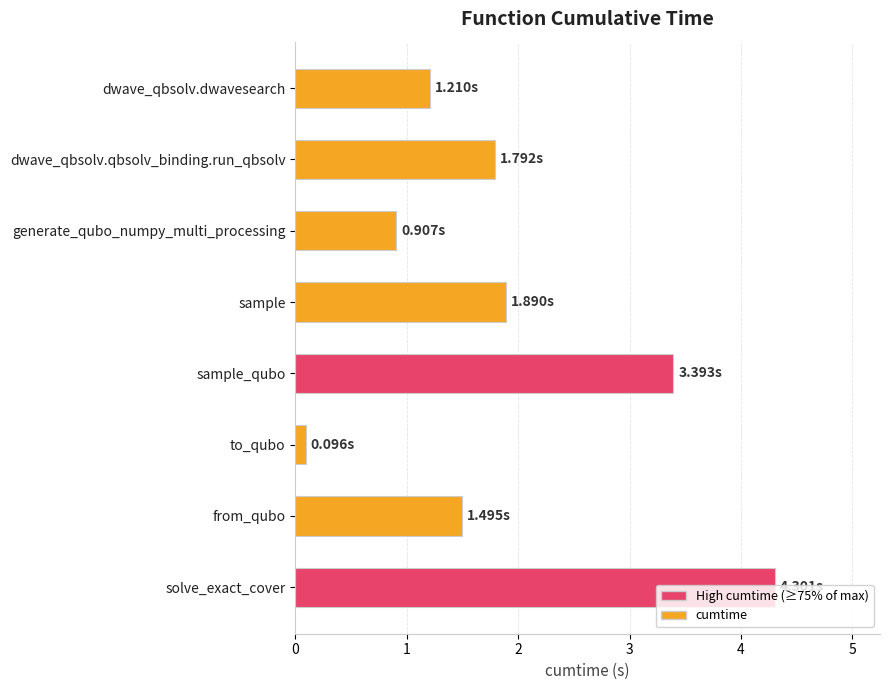

How many data points are less than 1?

2